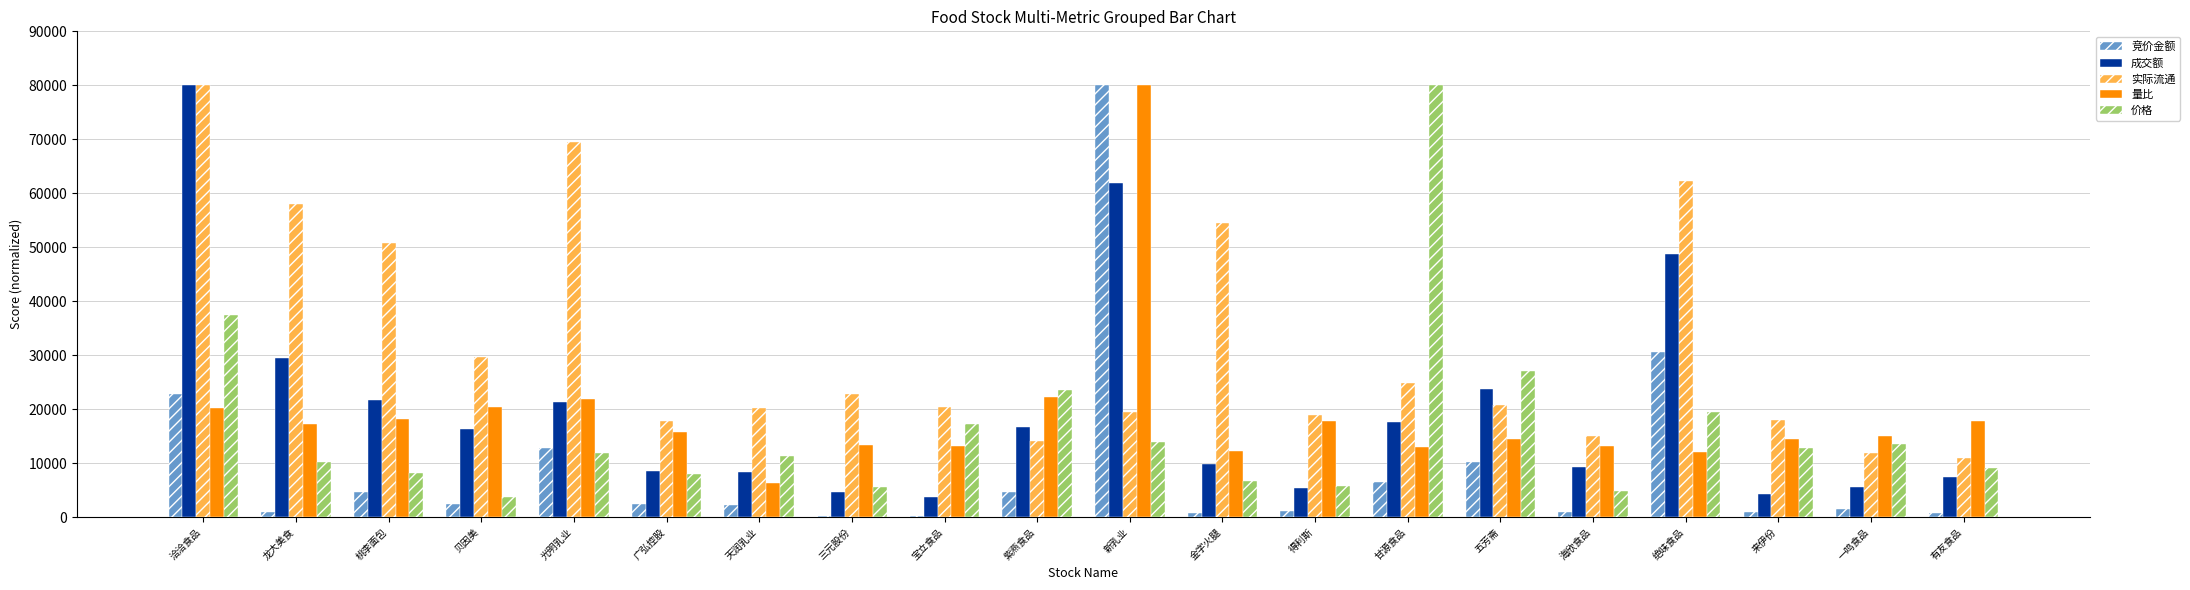

Which series has the widest spread of values?

竞价金额